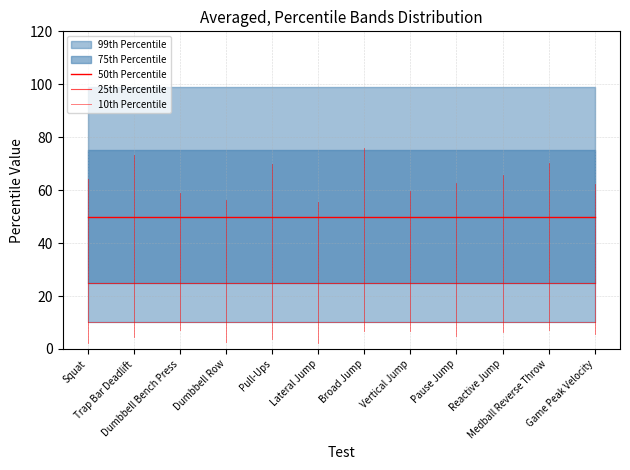

Is the value of 10th Percentile at Trap Bar Deadlift greater than the value of 25th Percentile at Dumbbell Row?

No